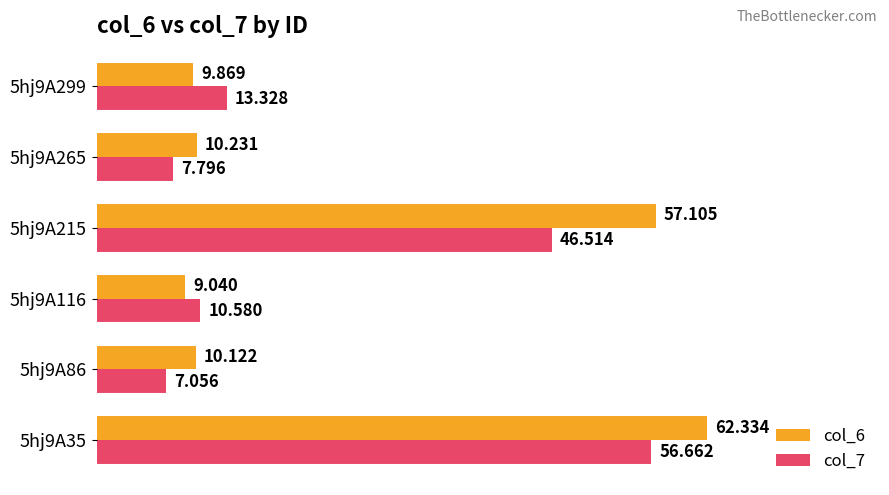

What are all the series names shown in the legend?

col_6, col_7